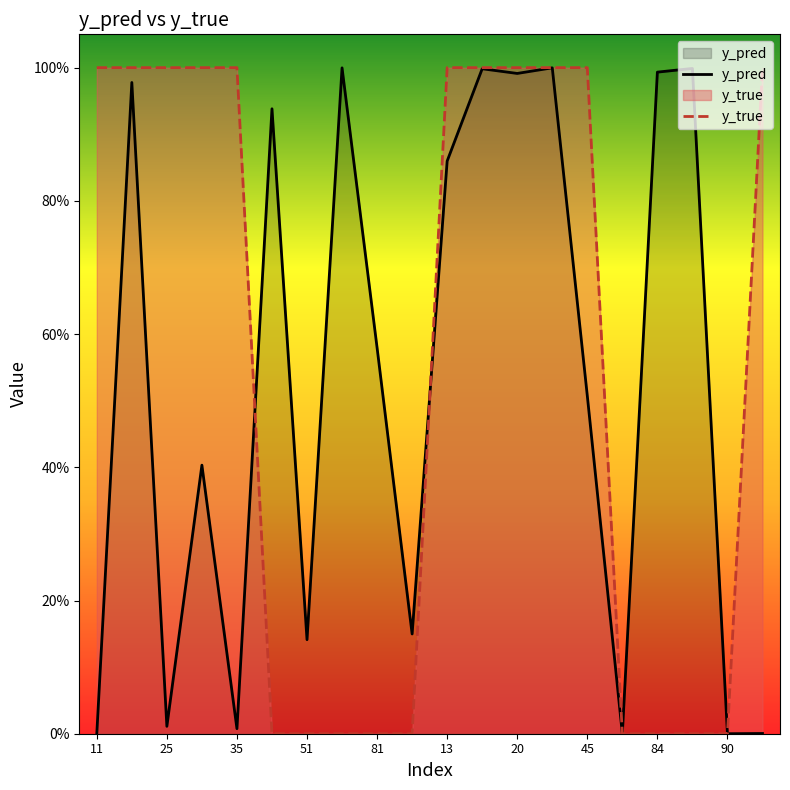

Which series has the largest range (max minus min)?

y_true